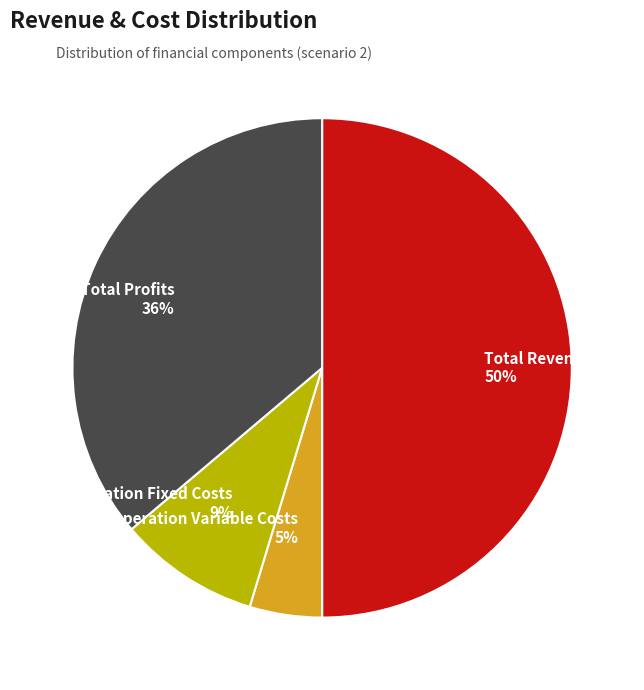

Approximately how many times larger is the value at Total Profits compared to Total Revenues?

0.7